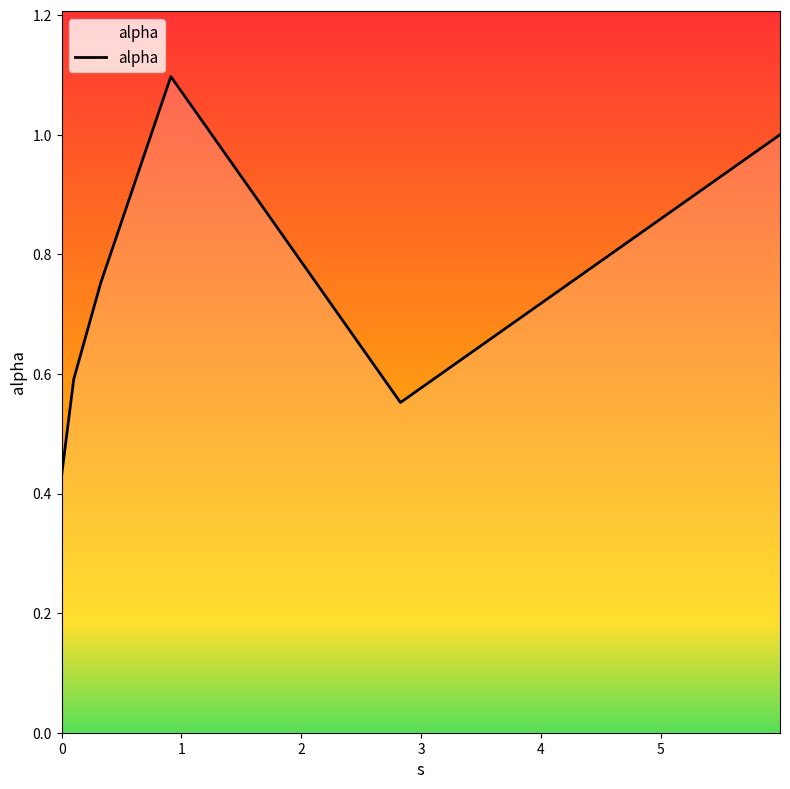

How many series are shown in this chart?

1